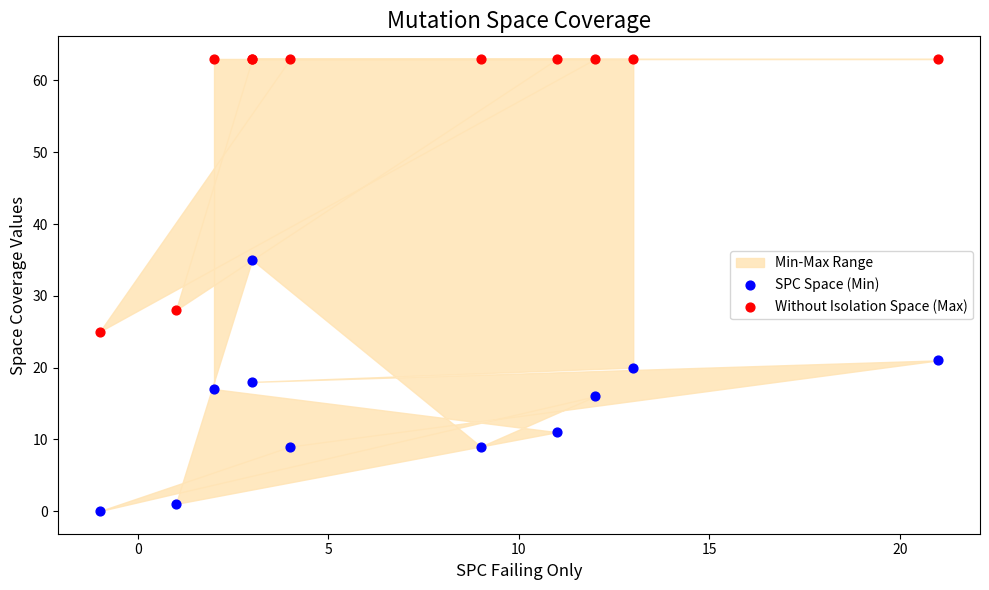

Which series reaches the minimum Y coordinate?

SPC Space (Min)